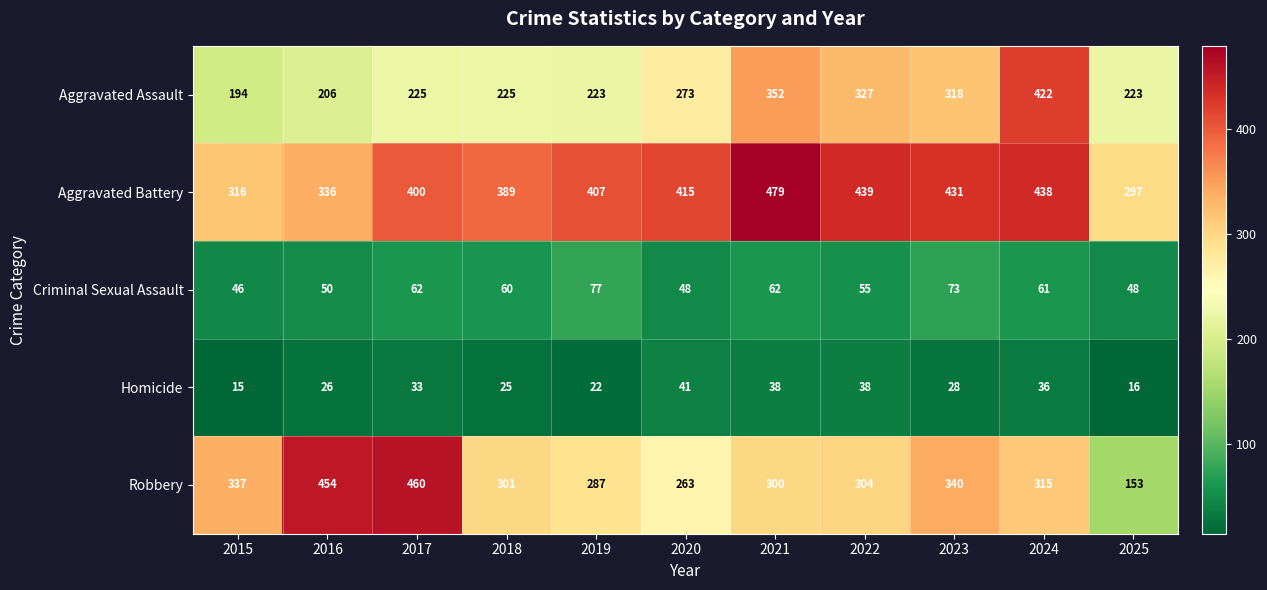

What is the maximum value shown in the chart?

479